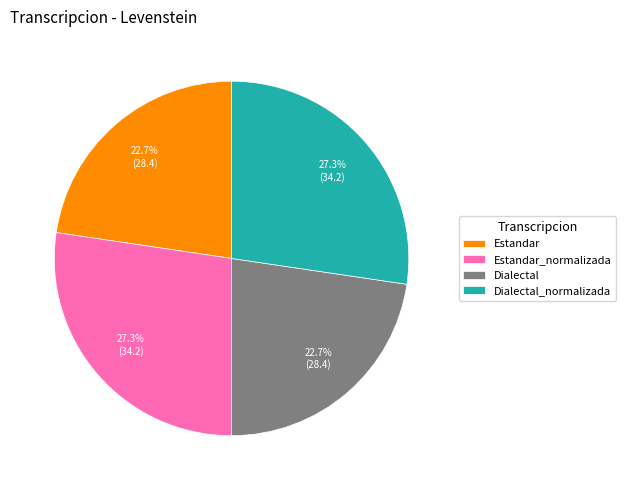

To the nearest percent, what is the average slice percentage?

25%